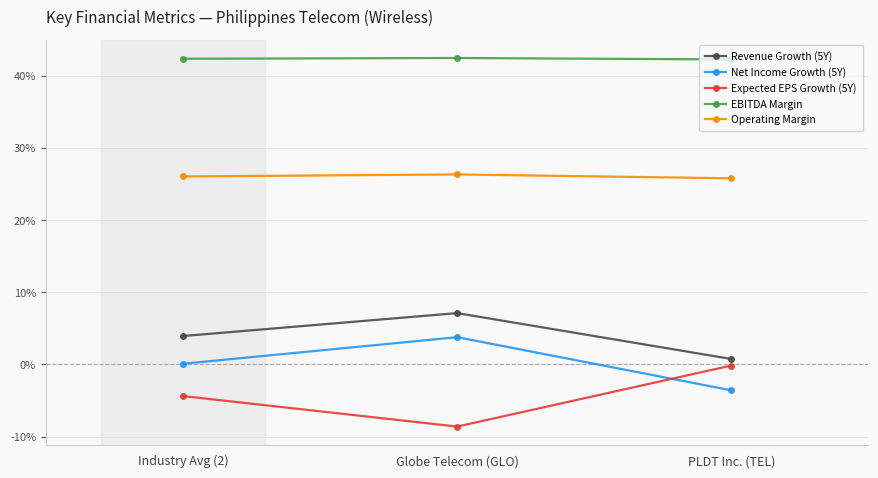

Does the chart have visible grid lines?

Yes